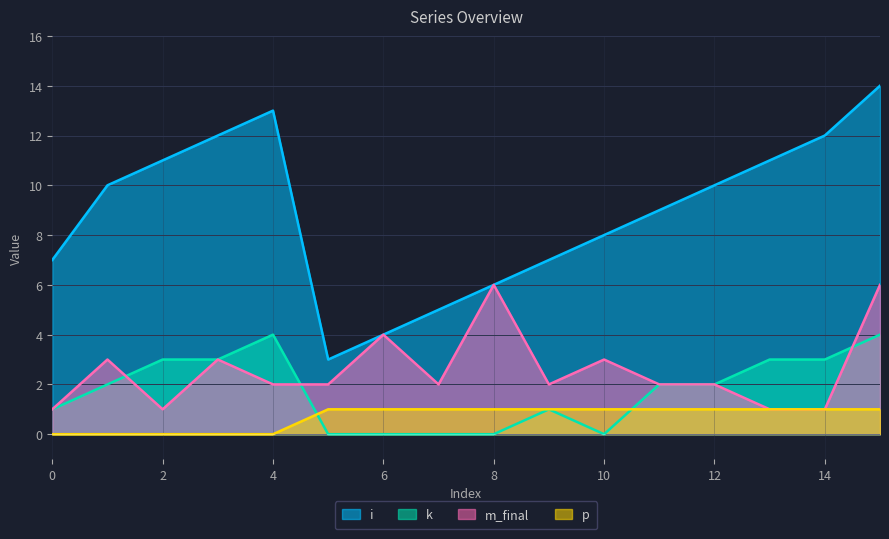

Which series has the largest range (max minus min)?

i